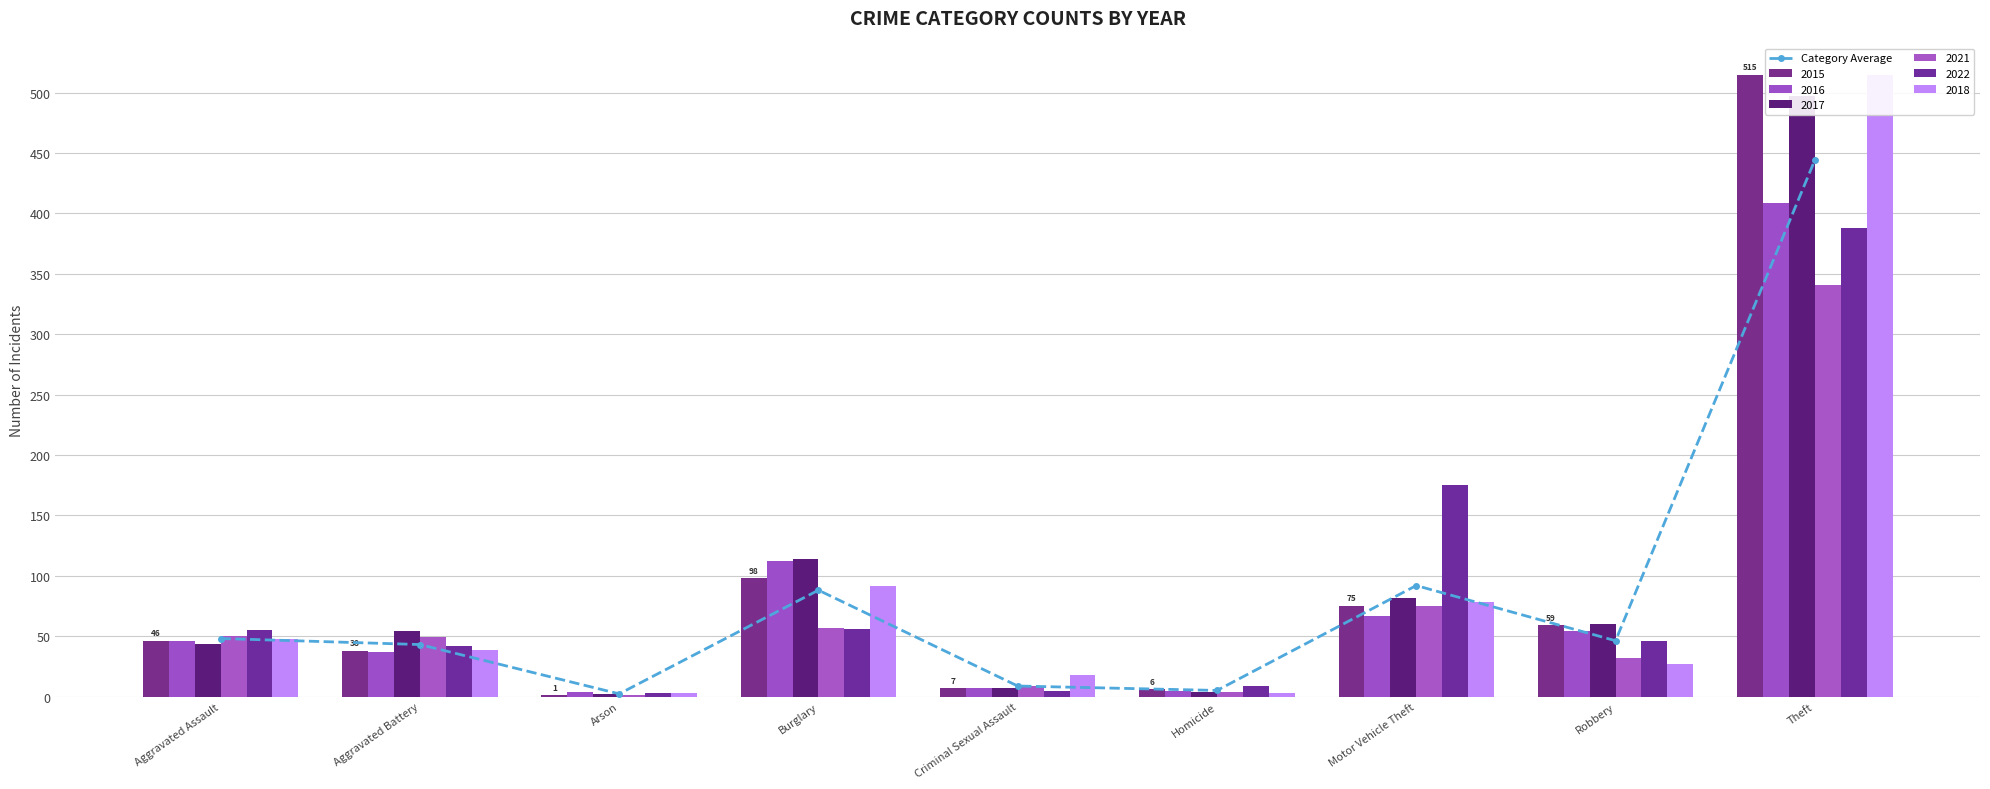

How many data points does each series have?

9